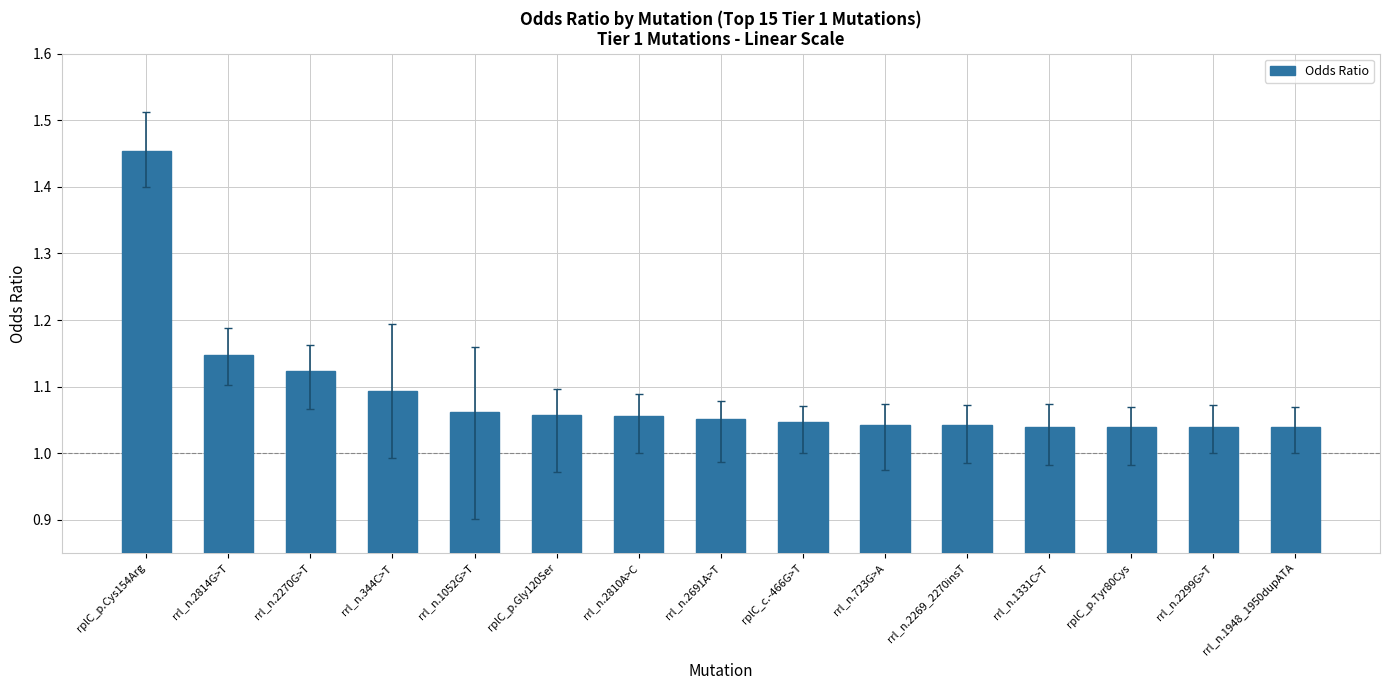

Which has a higher value, rrl_n.2270G>T or rplC_c.-466G>T?

rrl_n.2270G>T